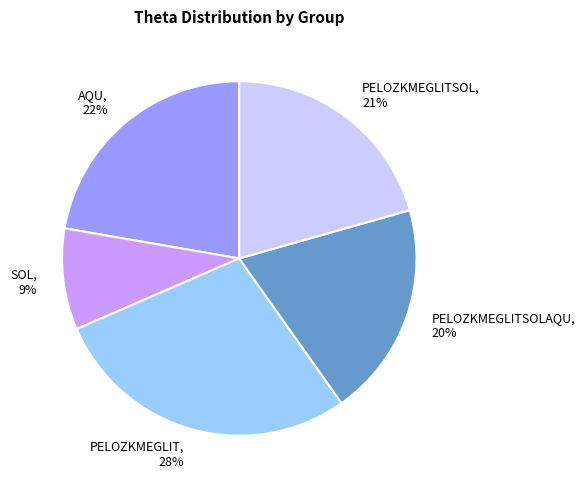

Rank the categories by value from lowest to highest.

SOL, 9%, PELOZKMEGLITSOLAQU, 20%, PELOZKMEGLITSOL, 21%, AQU, 22%, PELOZKMEGLIT, 28%